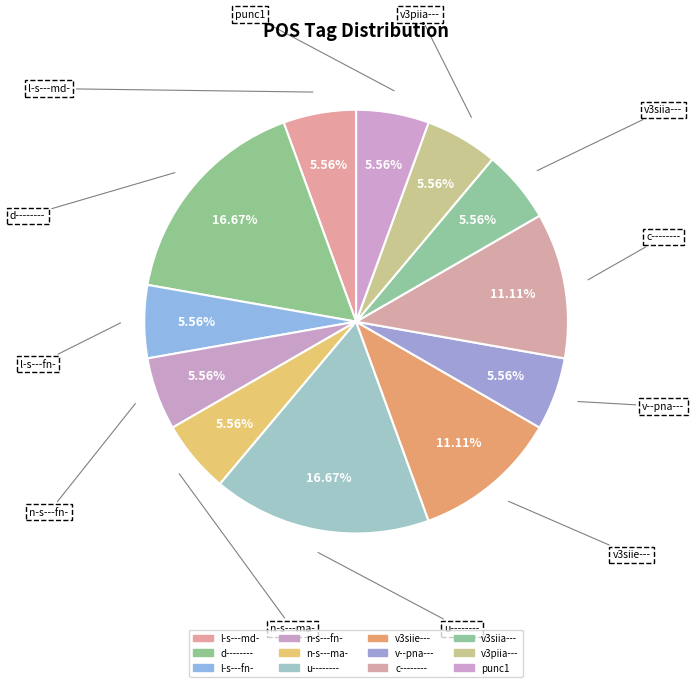

What percentage is NOT represented by l-s---md-?

94.4%